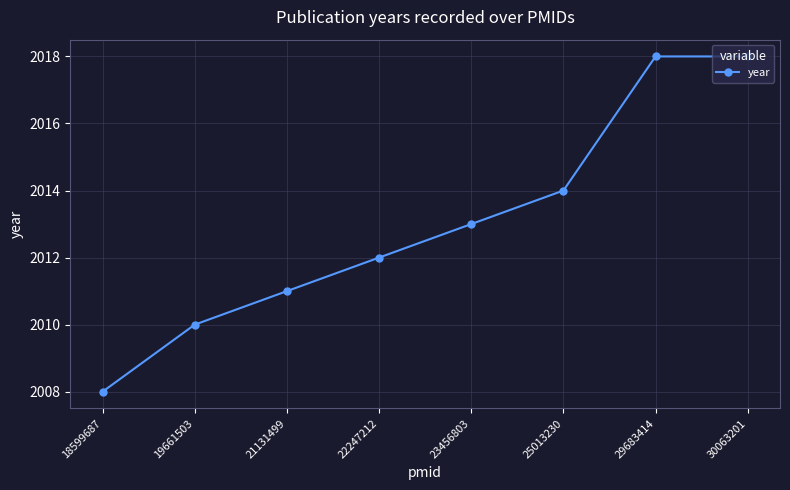

Which category has the lowest value across all series?

18599687